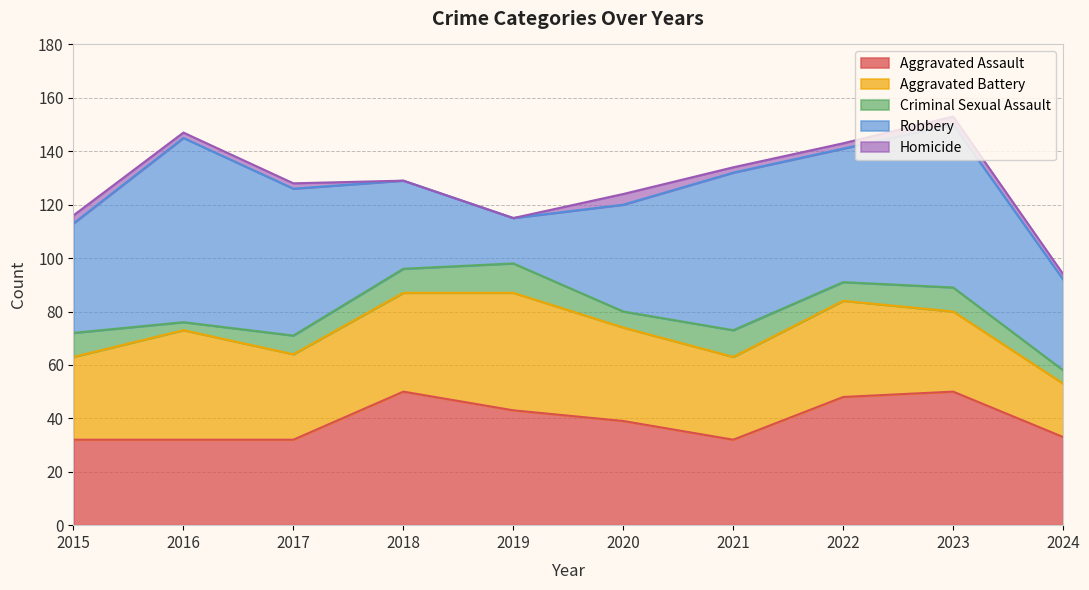

Reading left to right, list all the values displayed in this chart.

Aggravated Assault: 32	32	32	50	43	39	32	48	50	33
Aggravated Battery: 31	41	32	37	44	35	31	36	30	20
Criminal Sexual Assault: 9	3	7	9	11	6	10	7	9	5
Robbery: 41	69	55	33	17	40	59	50	61	34
Homicide: 3	2	2	0	0	4	2	2	3	2